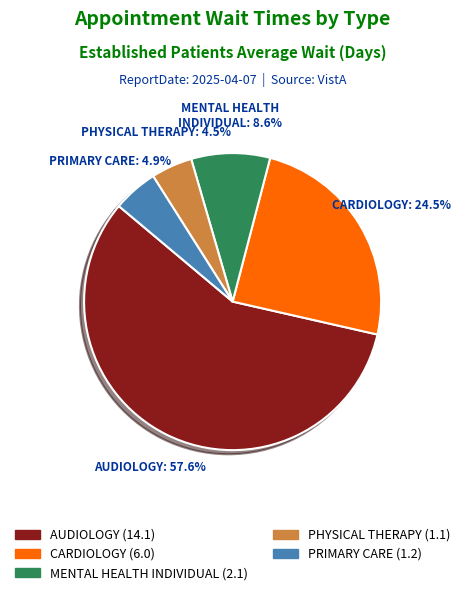

To the nearest percent, what is the combined percentage of MENTAL HEALTH INDIVIDUAL and PHYSICAL THERAPY?

13%